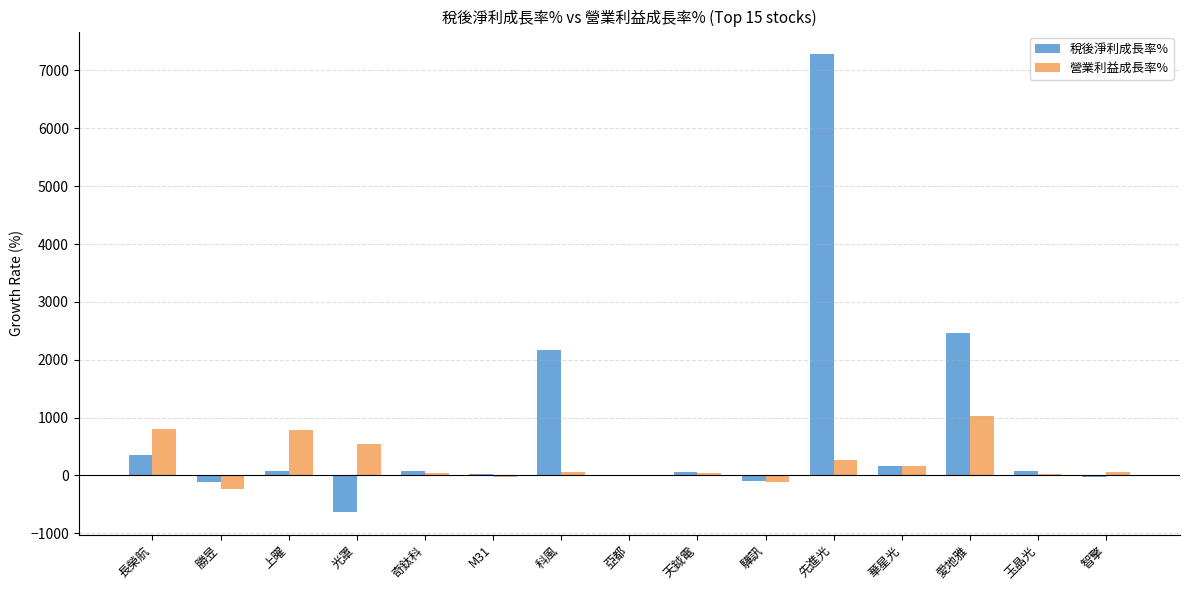

Which category has the highest value in the 營業利益成長率% series?

愛地雅